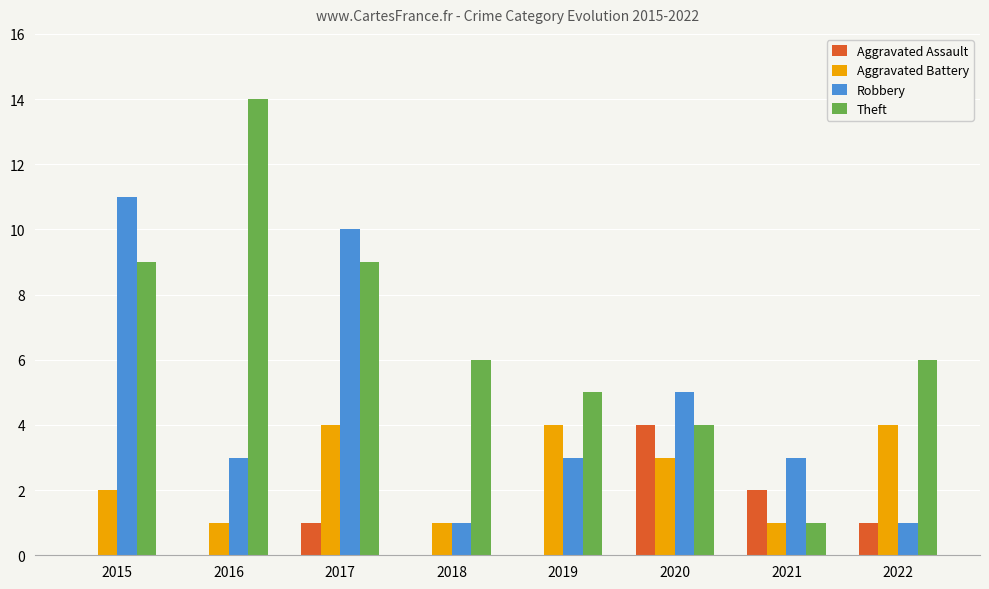

What is the maximum value shown in the chart?

14